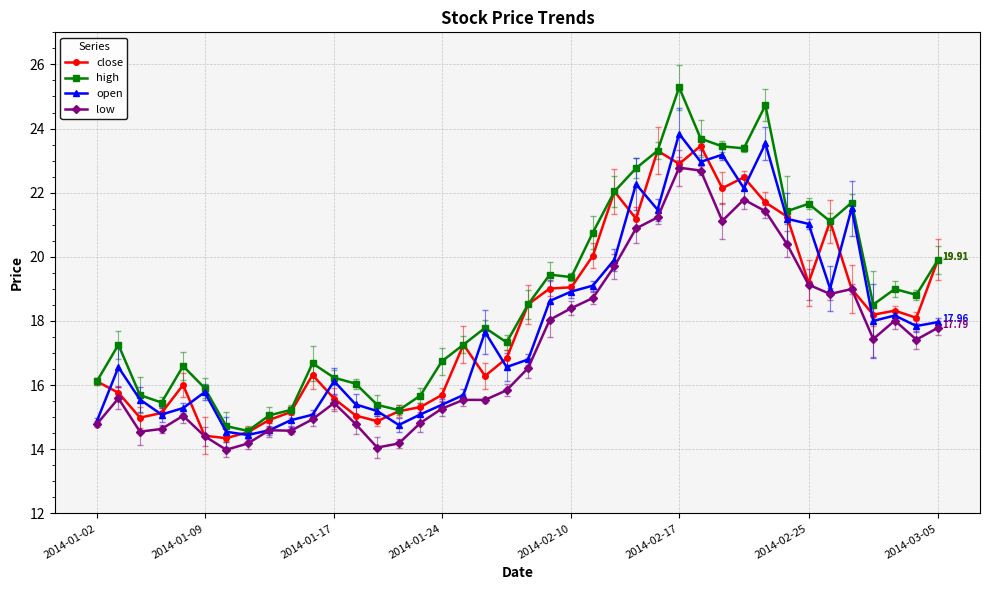

What is the lowest value of the open series?

14.4